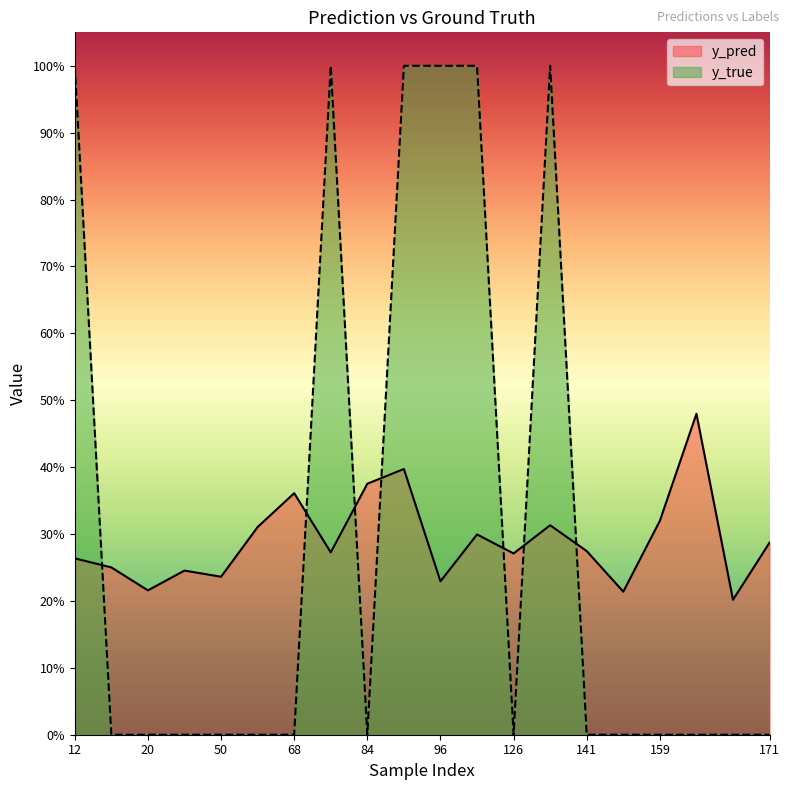

What are all the series names shown in the legend?

y_pred, y_true